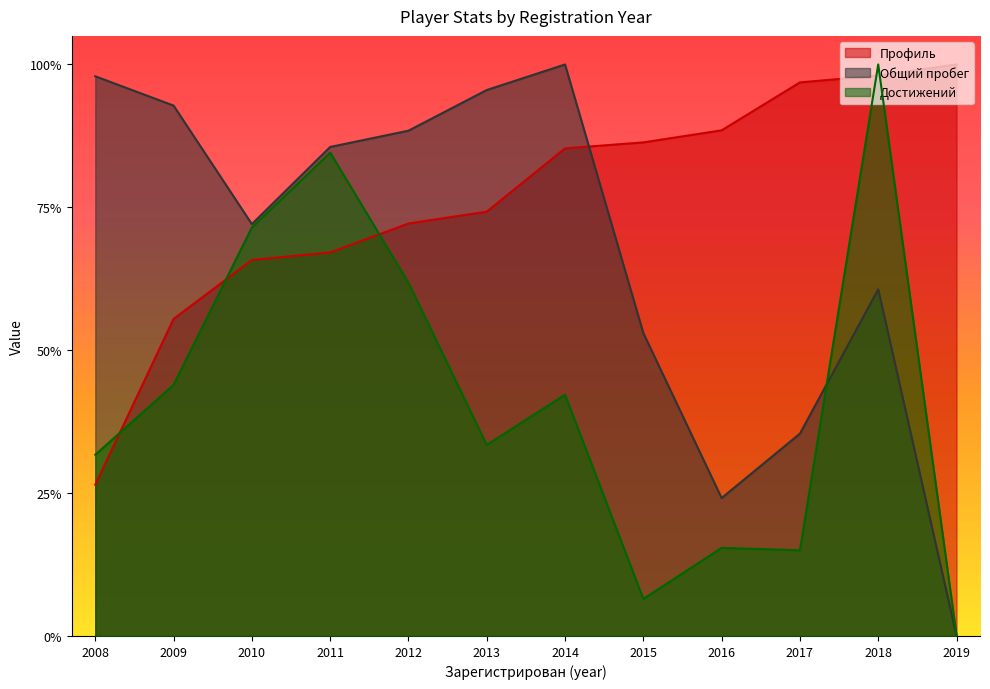

Rank the series at 2014 from lowest to highest value.

Достижений, Профиль, Общий пробег